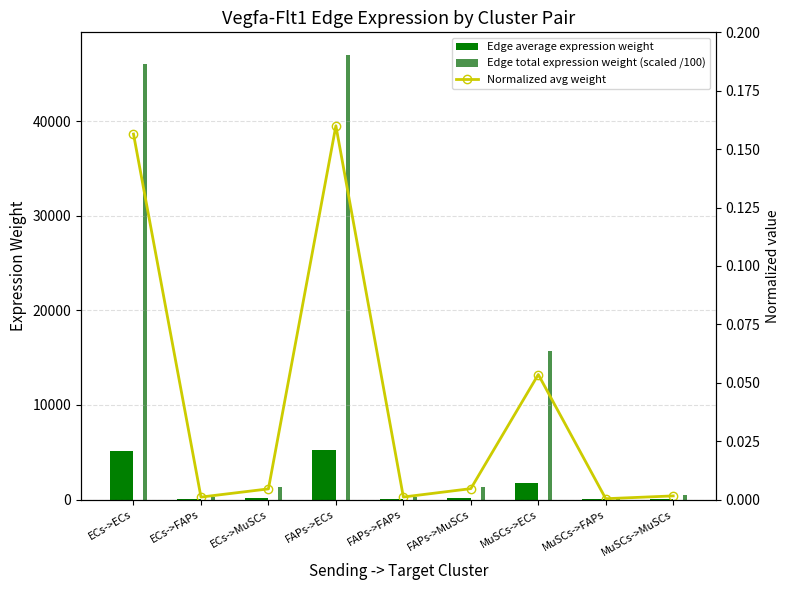

List the labels in order of Edge average expression weight value, largest first.

FAPs->ECs, ECs->ECs, MuSCs->ECs, FAPs->MuSCs, ECs->MuSCs, MuSCs->MuSCs, FAPs->FAPs, ECs->FAPs, MuSCs->FAPs